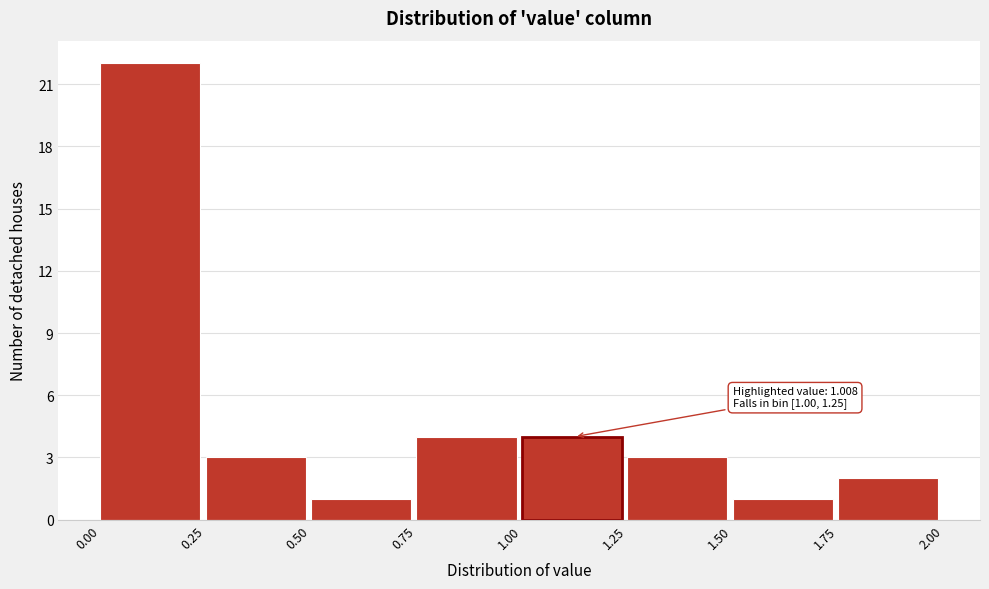

Over which range of the x-axis is the bar tallest?

0.00 to 0.25